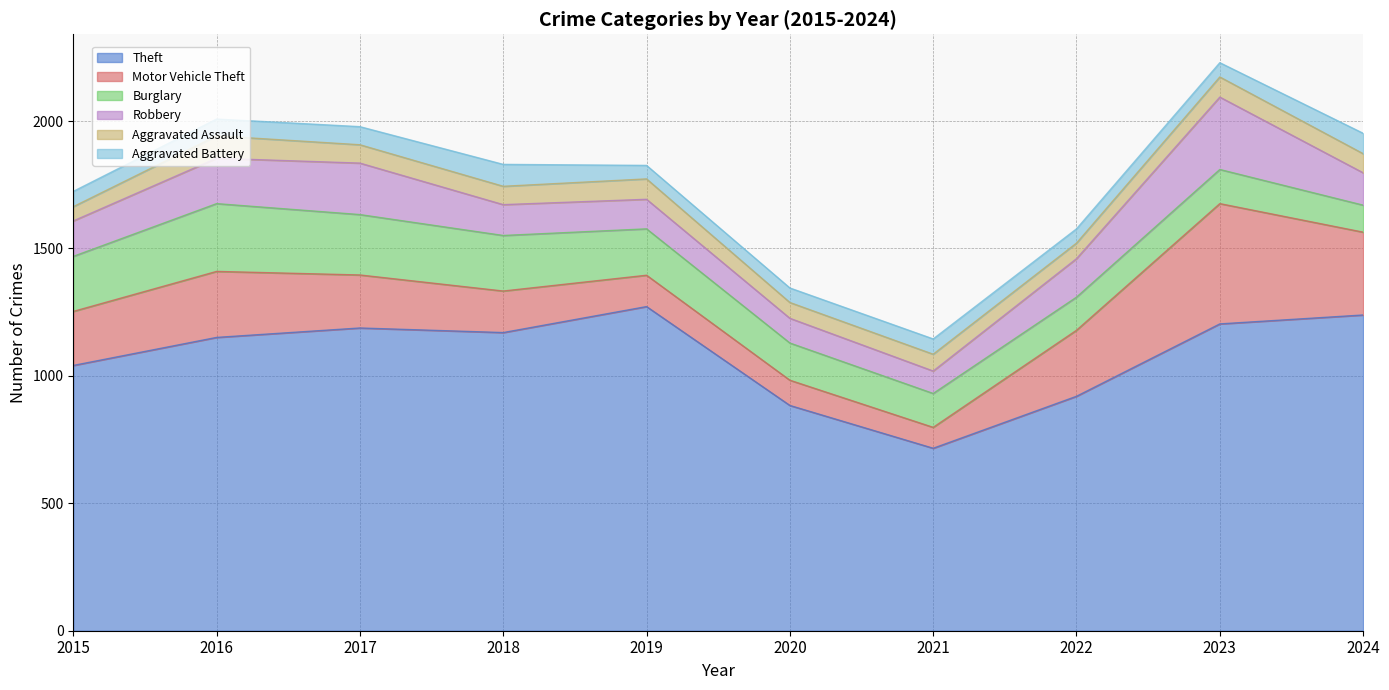

At 2022, list the series in order from largest to smallest.

Theft, Motor Vehicle Theft, Robbery, Burglary, Aggravated Assault, Aggravated Battery